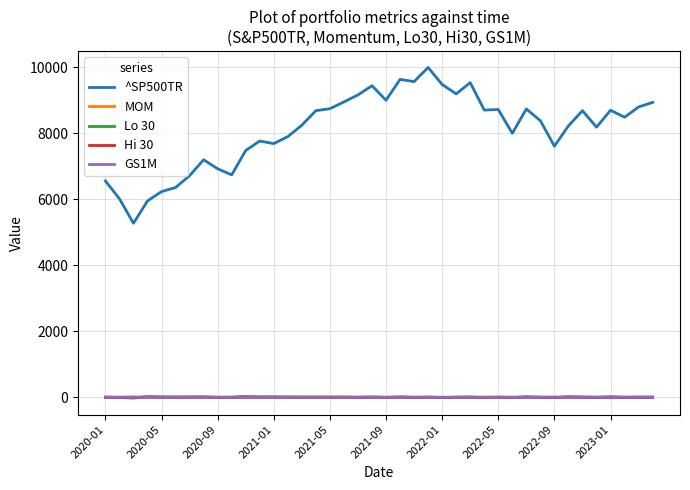

True or false: GS1M and ^SP500TR intersect in this chart.

False